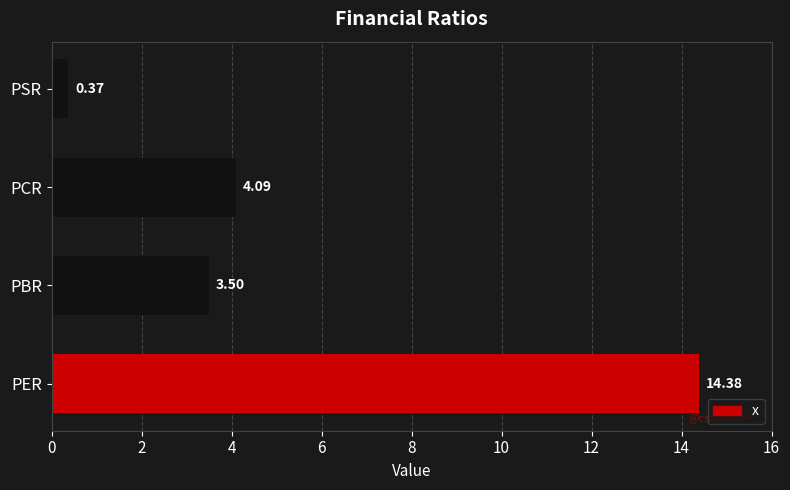

List the labels in order of value, smallest first.

PSR, PBR, PCR, PER